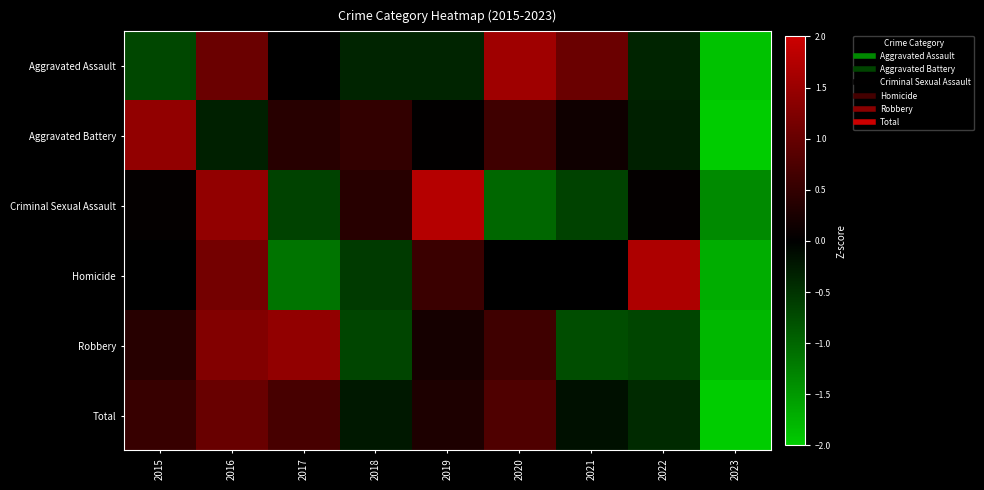

Which series has the largest range (max minus min)?

Aggravated Battery